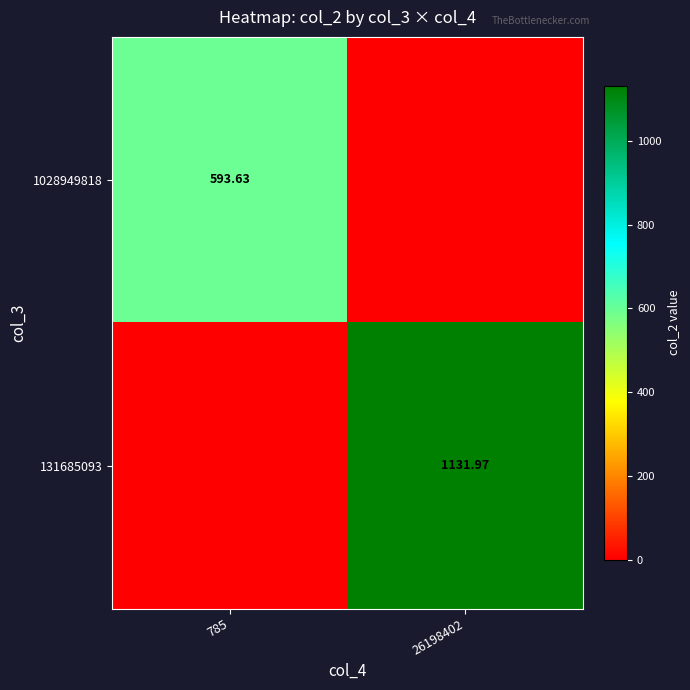

What is the maximum value shown in the chart?

1132.0